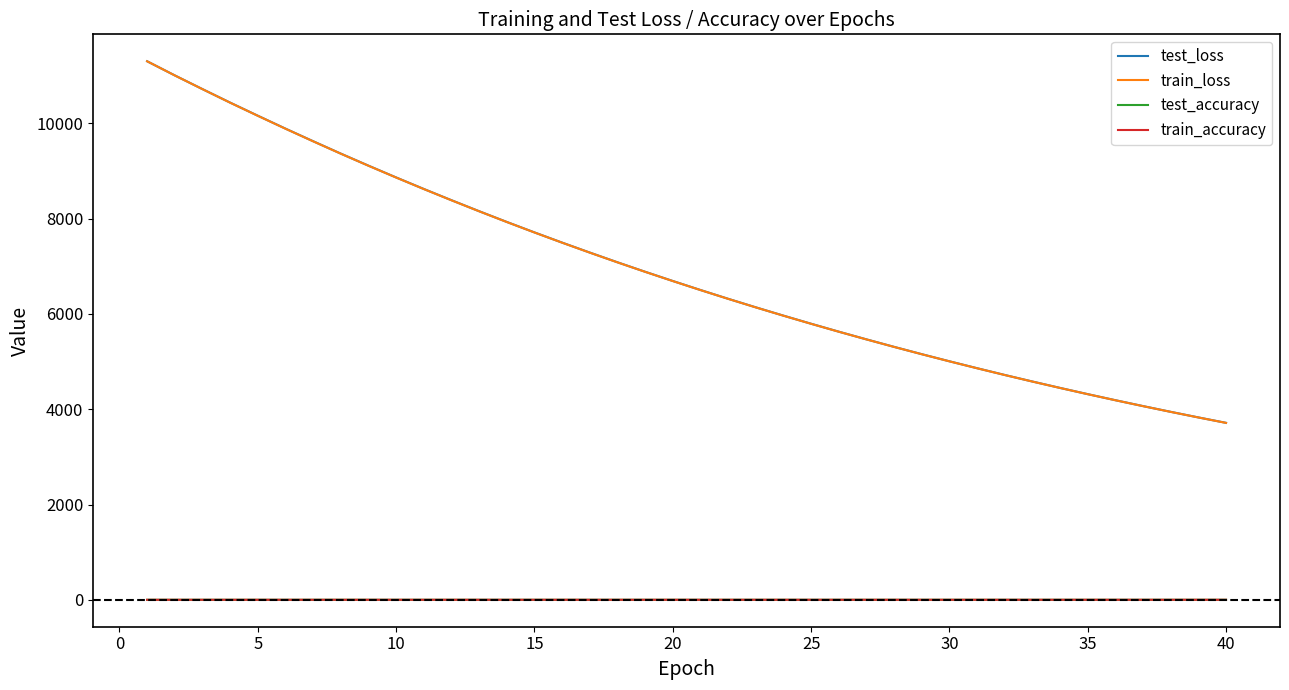

Is this an area chart (filled region under the line)?

No